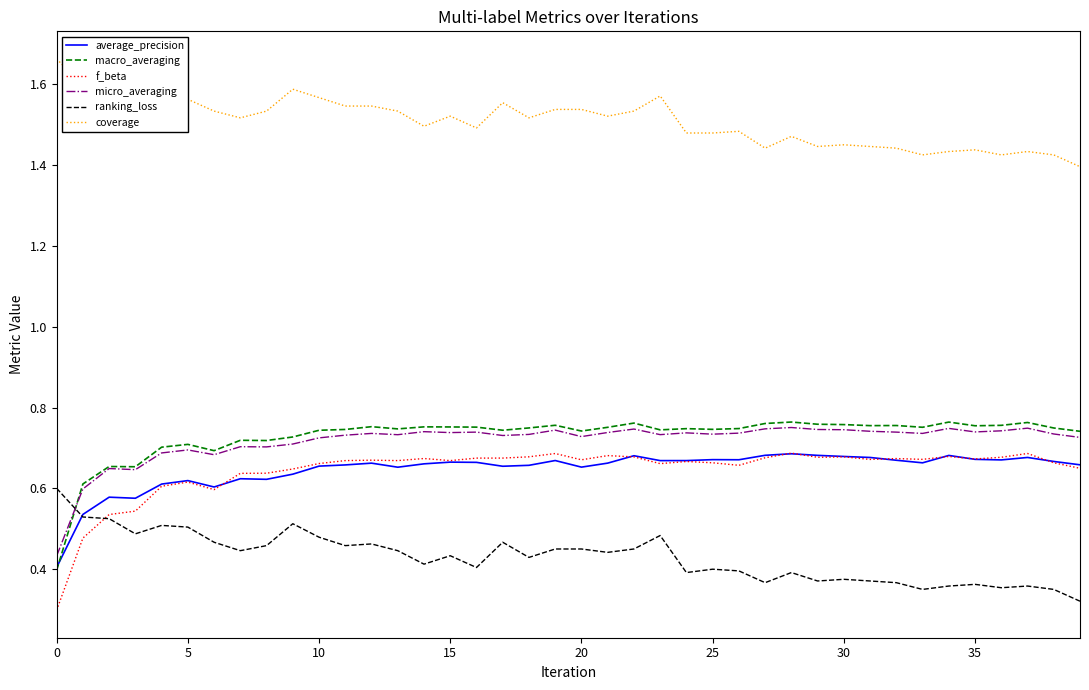

Which series has the largest range (max minus min)?

f_beta